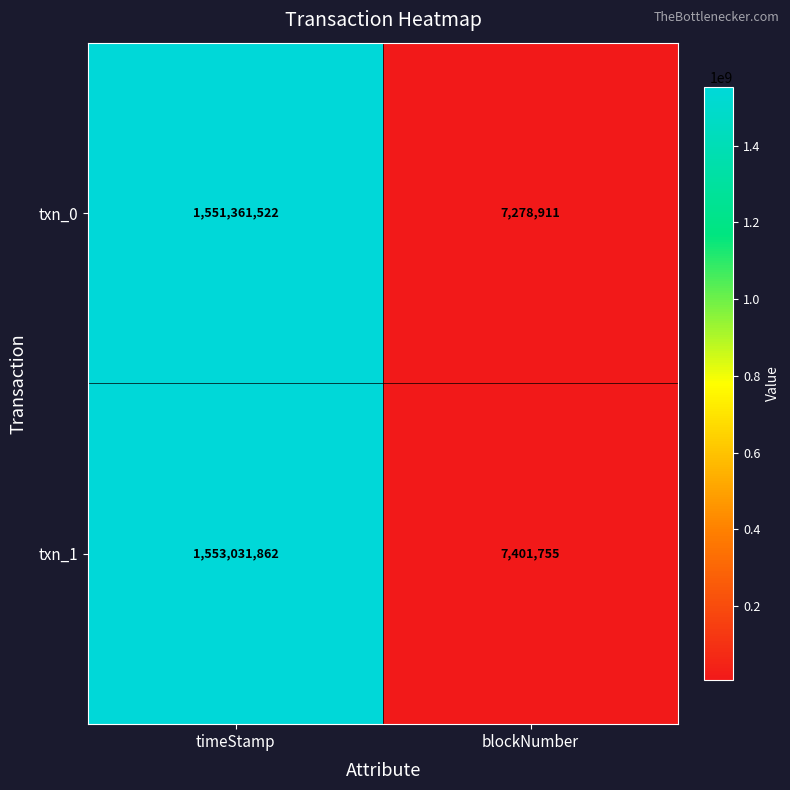

The txn_1 series shows 2794416770 at timeStamp. True or false?

False